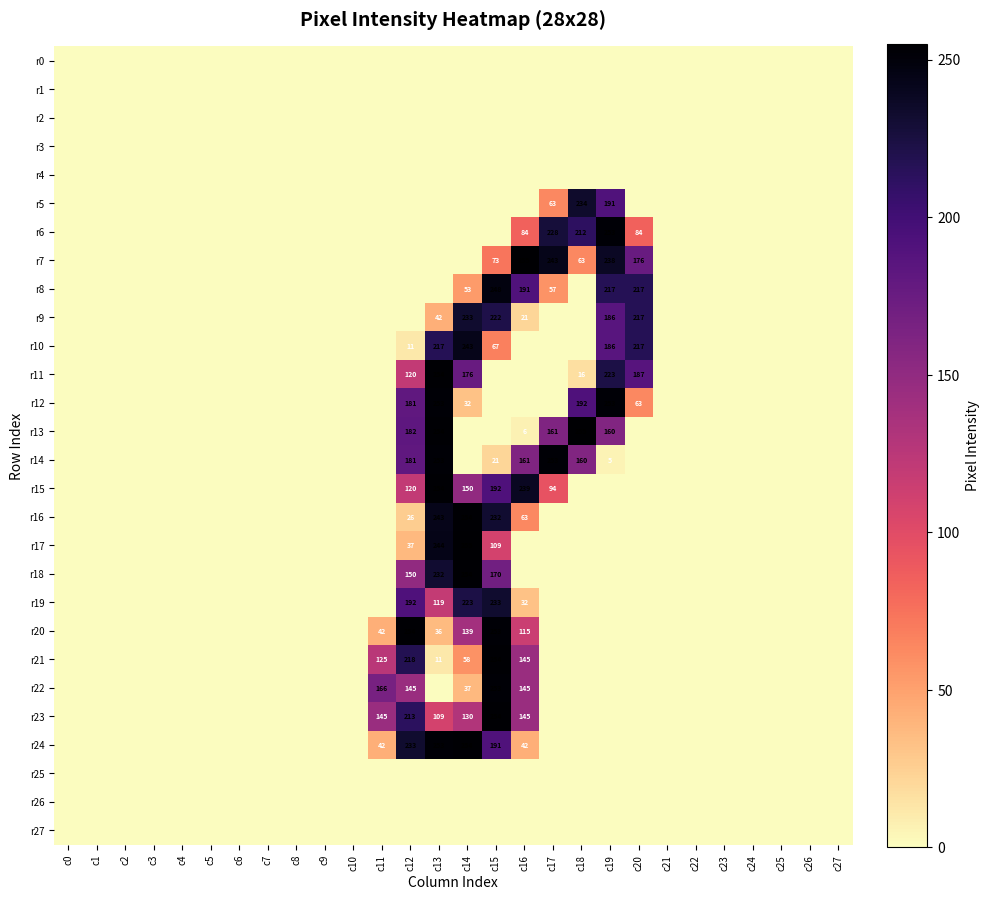

At which label does r4 reach its minimum?

c0